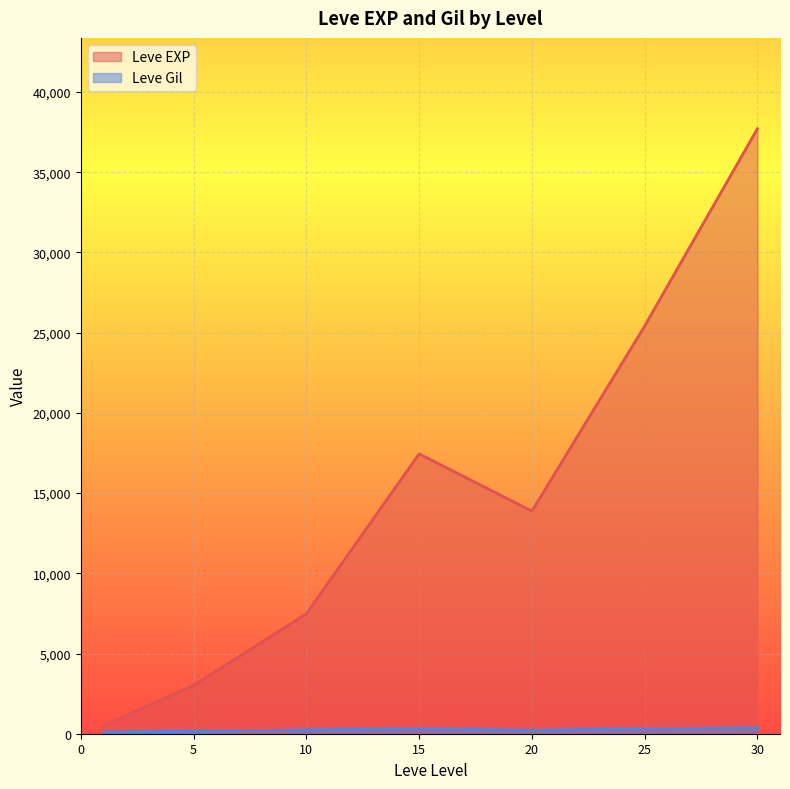

Which series has the largest total across all categories?

Leve EXP